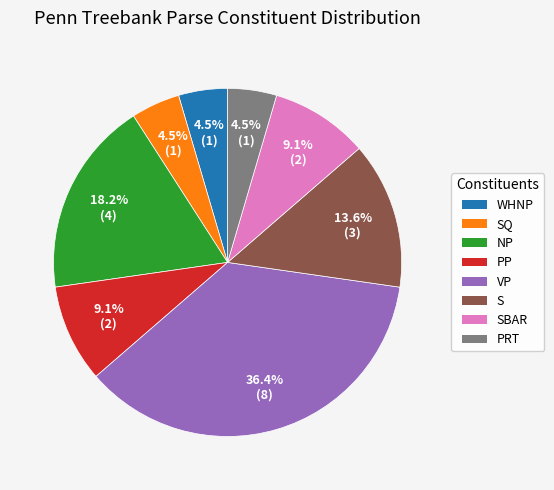

Does any single category account for the majority?

No